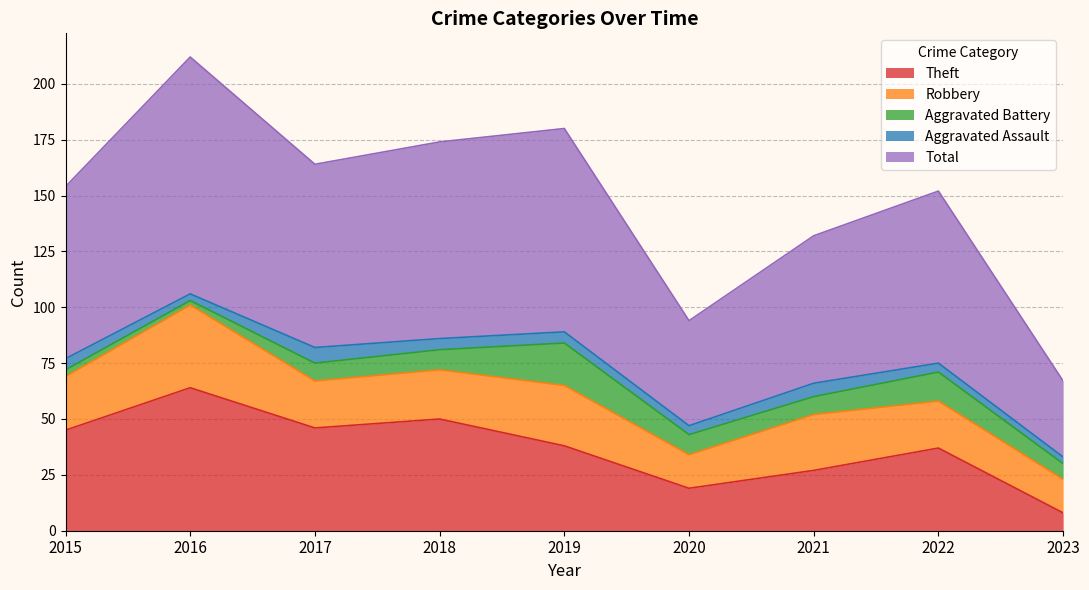

Reading right to left, transcribe all the data shown in this chart.

Theft: 2023=8	2022=37	2021=27	2020=19	2019=38	2018=50	2017=46	2016=64	2015=45
Robbery: 2023=15	2022=21	2021=25	2020=15	2019=27	2018=22	2017=21	2016=37	2015=24
Aggravated Battery: 2023=7	2022=13	2021=8	2020=9	2019=19	2018=9	2017=8	2016=2	2015=3
Aggravated Assault: 2023=3	2022=4	2021=6	2020=4	2019=5	2018=5	2017=7	2016=3	2015=5
Total: 2023=34	2022=77	2021=66	2020=47	2019=91	2018=88	2017=82	2016=106	2015=77